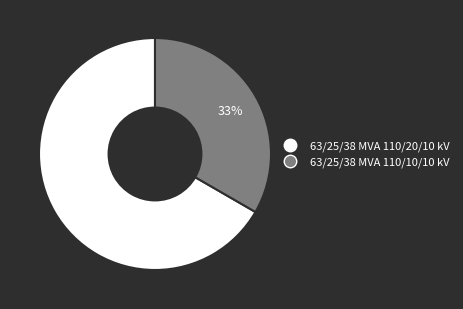

Approximately how many times larger is the value at 63/25/38 MVA 110/10/10 kV compared to 63/25/38 MVA 110/20/10 kV?

0.5